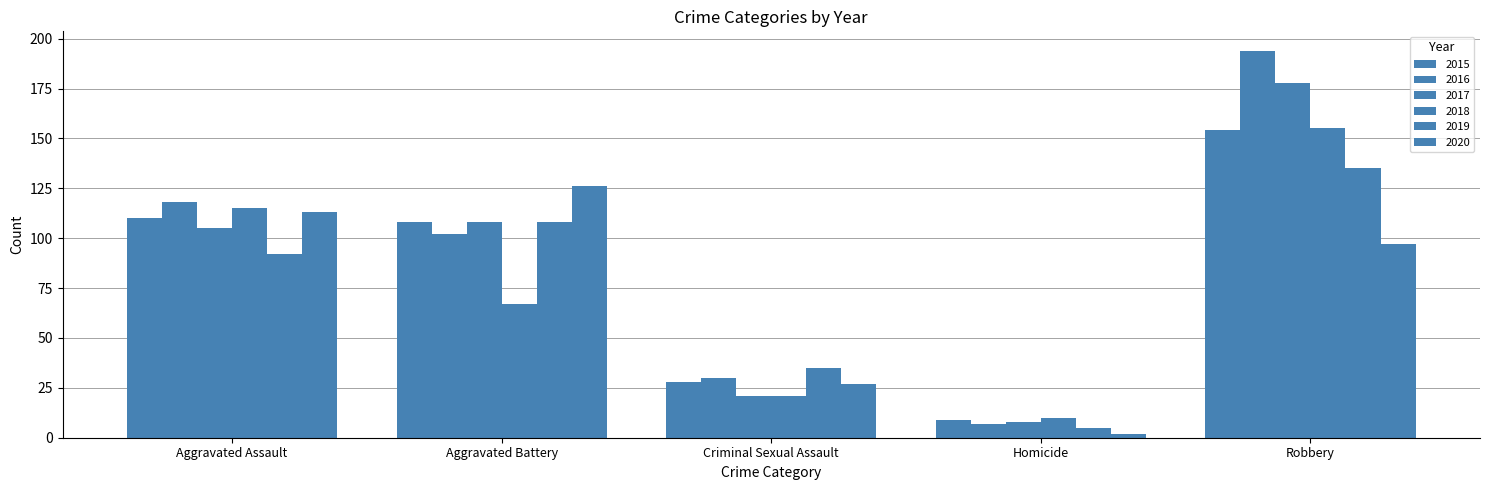

How many groups of bars are there?

5